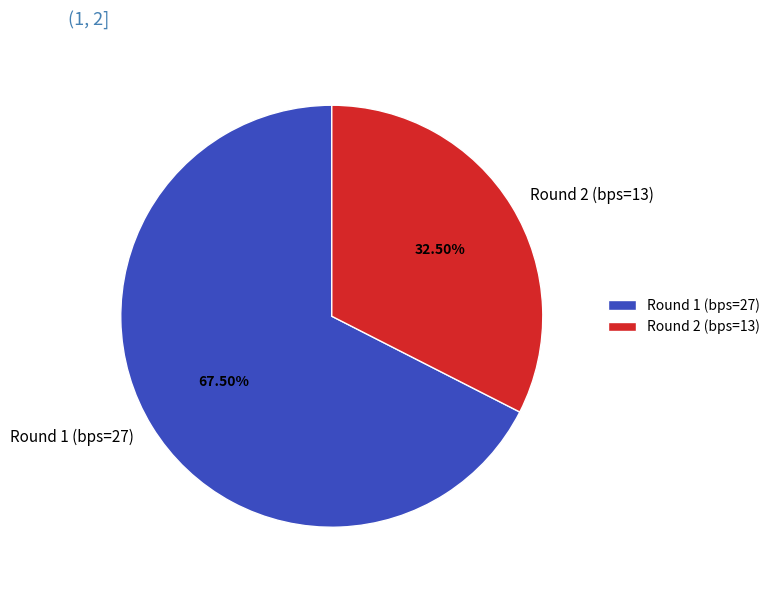

Does Round 2 (bps=13) account for over 50% of the chart?

No